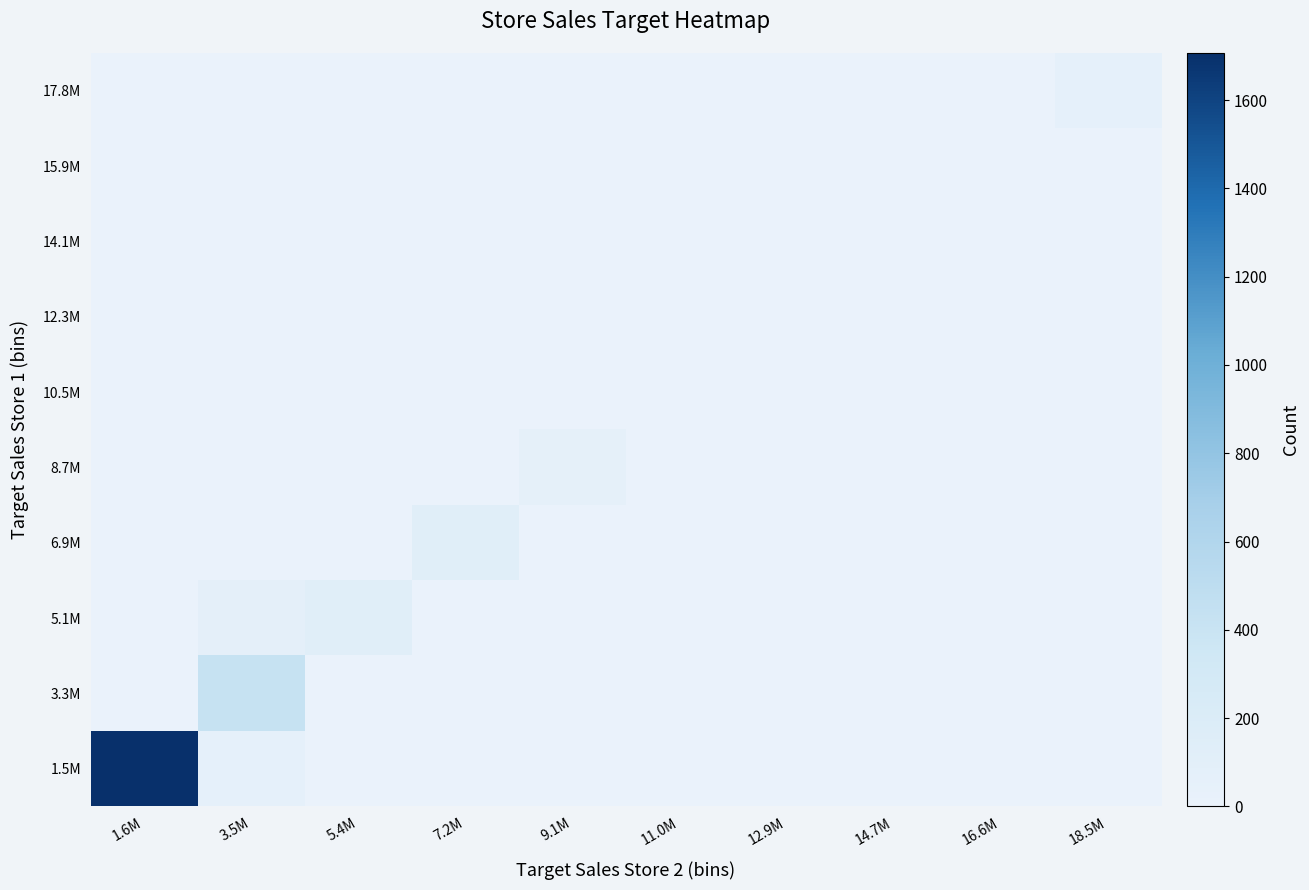

Which series has the largest total across all categories?

1.5M